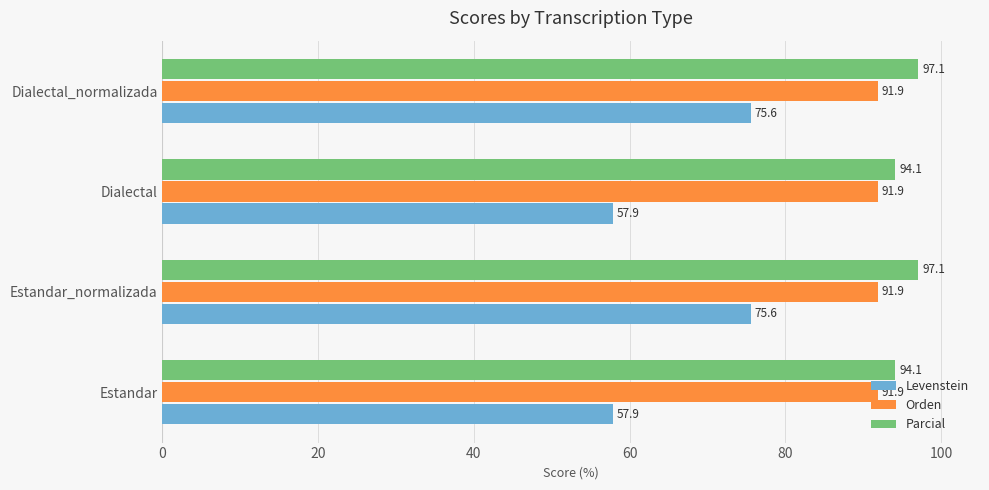

Which series has the widest spread of values?

Levenstein